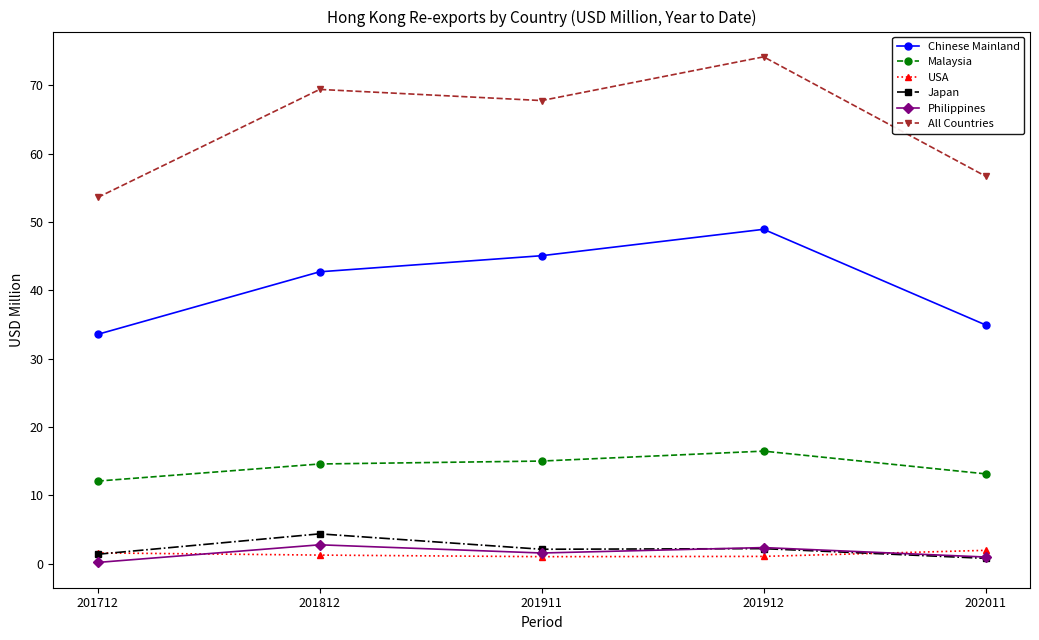

True or false: Chinese Mainland has more than 1 interior local peaks.

False